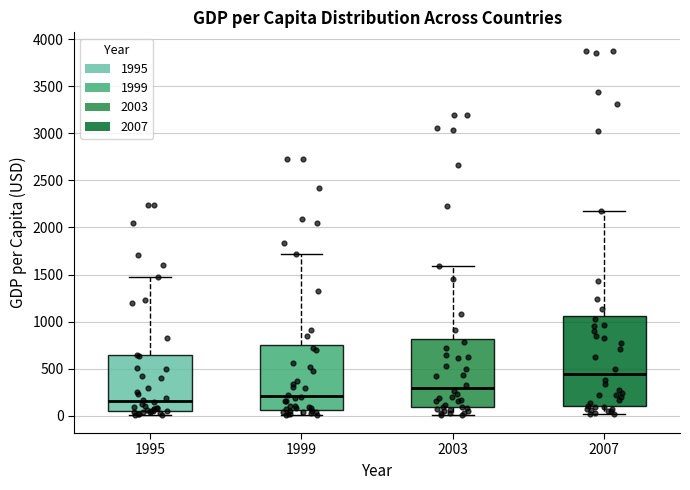

Reading left to right, read every box against the y-axis: the position of its median line, the range the box covers, and the ends of its whiskers. The values are not printed on the chart, so give them approximately, as read against the axis.

1995: median 150, box 50 to 650, whiskers 0 to 1450
1999: median 200, box 50 to 750, whiskers 0 to 1700
2003: median 300, box 100 to 800, whiskers 0 to 1600
2007: median 450, box 100 to 1050, whiskers 0 to 2200